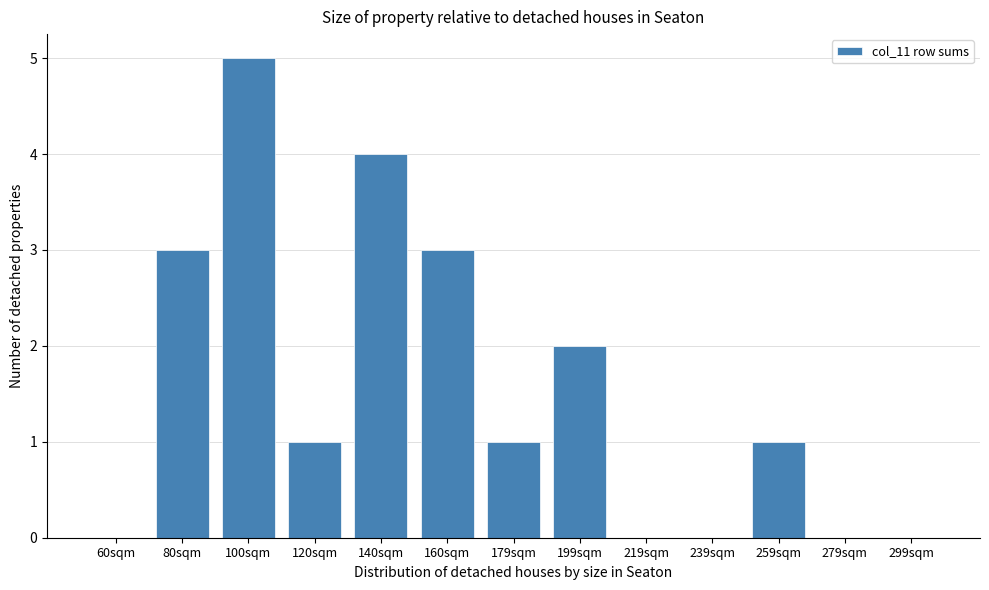

Reading right to left, transcribe all the data shown in this chart.

299sqm=0	279sqm=0	259sqm=1	239sqm=0	219sqm=0	199sqm=2	179sqm=1	160sqm=3	140sqm=4	120sqm=1	100sqm=5	80sqm=3	60sqm=0